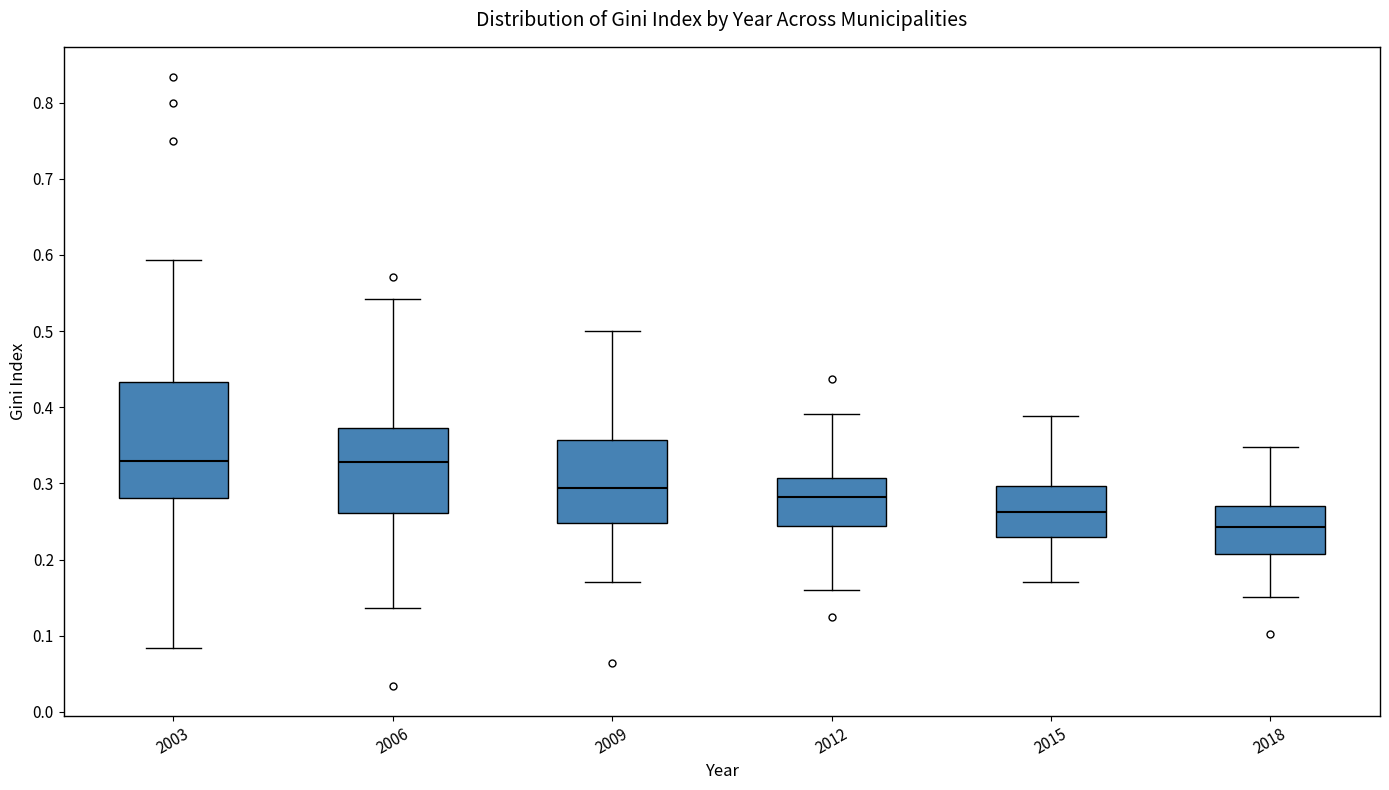

Reading left to right, transcribe this box plot: for each box, give where its median line is, the range the box spans, and where its two whiskers end, as read against the y-axis. The values are not printed on the chart, so give them approximately, as read against the axis.

2003: median 0.33, box 0.28 to 0.43, whiskers 0.08 to 0.59
2006: median 0.33, box 0.26 to 0.37, whiskers 0.14 to 0.54
2009: median 0.29, box 0.25 to 0.36, whiskers 0.17 to 0.50
2012: median 0.28, box 0.24 to 0.31, whiskers 0.16 to 0.39
2015: median 0.26, box 0.23 to 0.30, whiskers 0.17 to 0.39
2018: median 0.24, box 0.21 to 0.27, whiskers 0.15 to 0.35